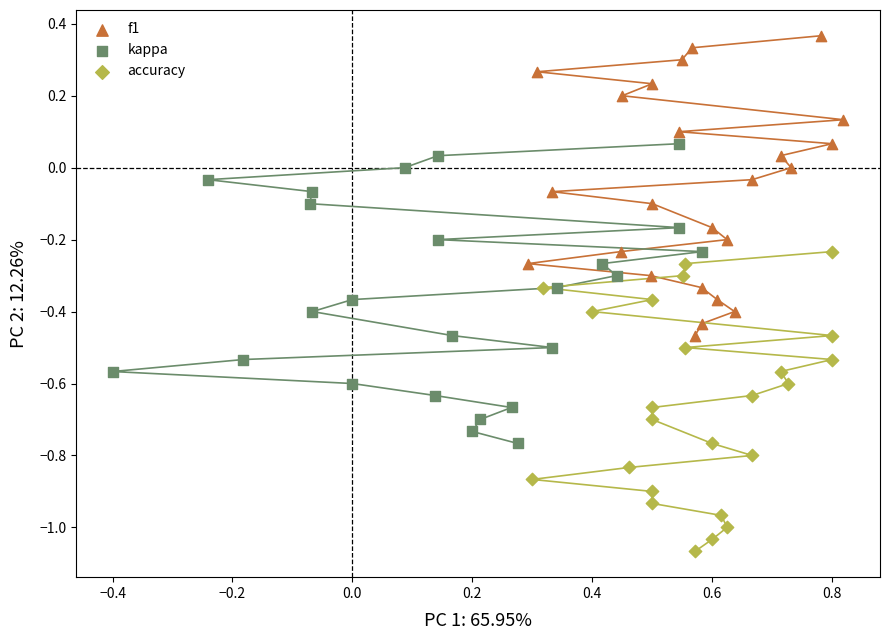

Which series contains the lowest Y value?

accuracy